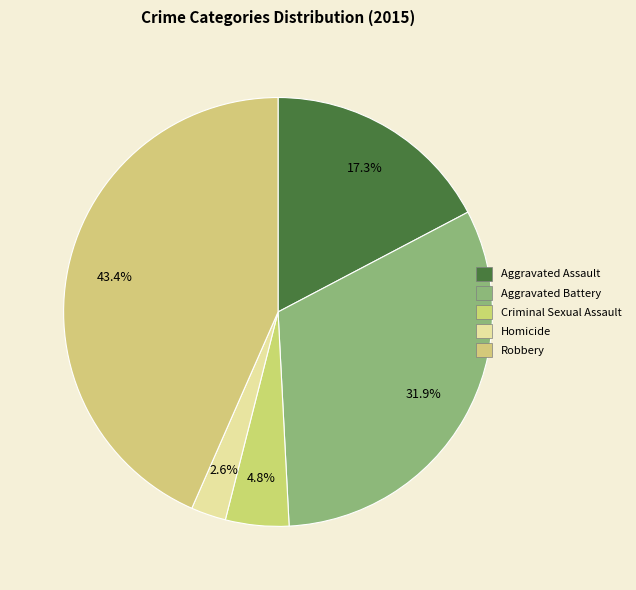

To the nearest percent, what percentage of the pie is Criminal Sexual Assault?

5%